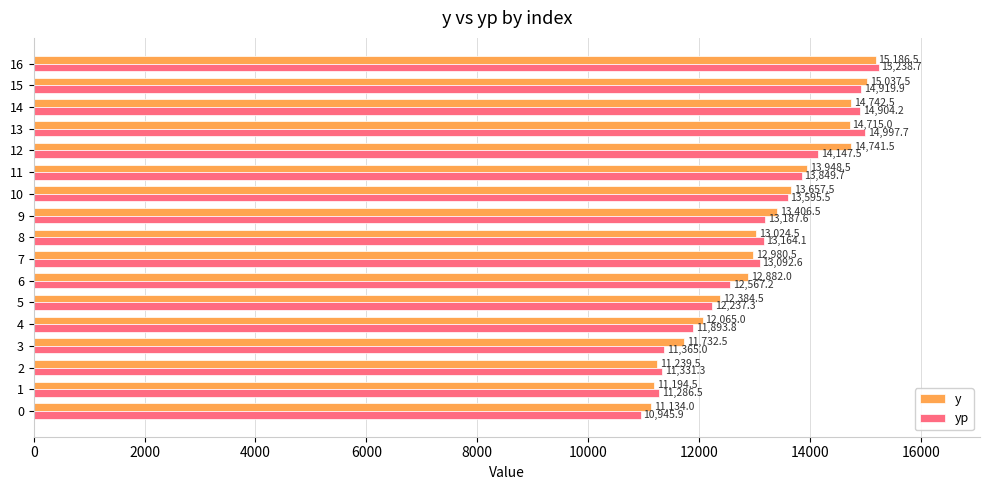

True or false: y has a value of 14741.5 at 12.

True